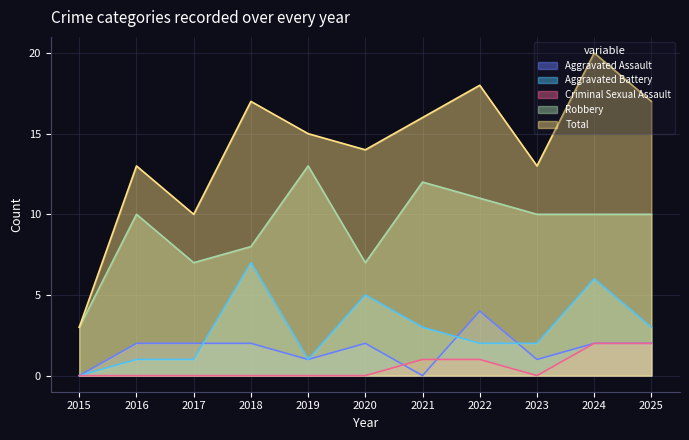

The value of Aggravated Assault at 2023 is 1. True or false?

True